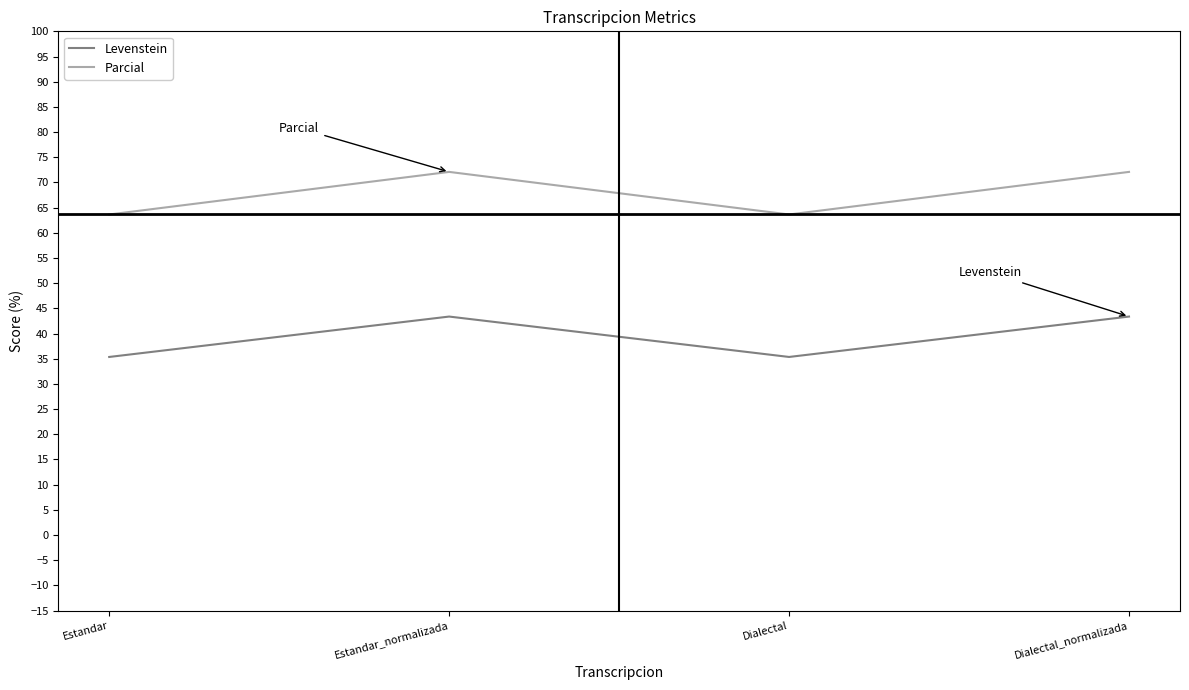

Which series has the largest range (max minus min)?

Parcial